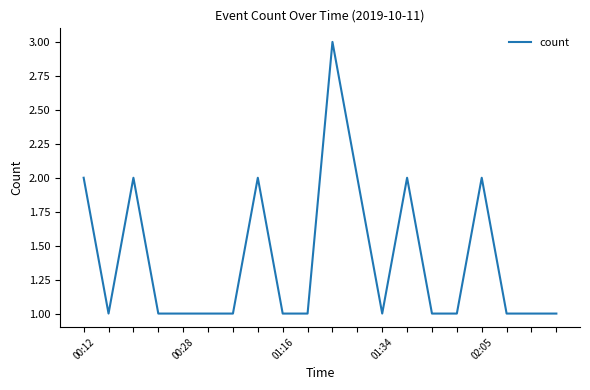

Reading left to right, what are all the values shown in this chart?

2	1	2	1	1	1	1	2	1	1	3	2	1	2	1	1	2	1	1	1